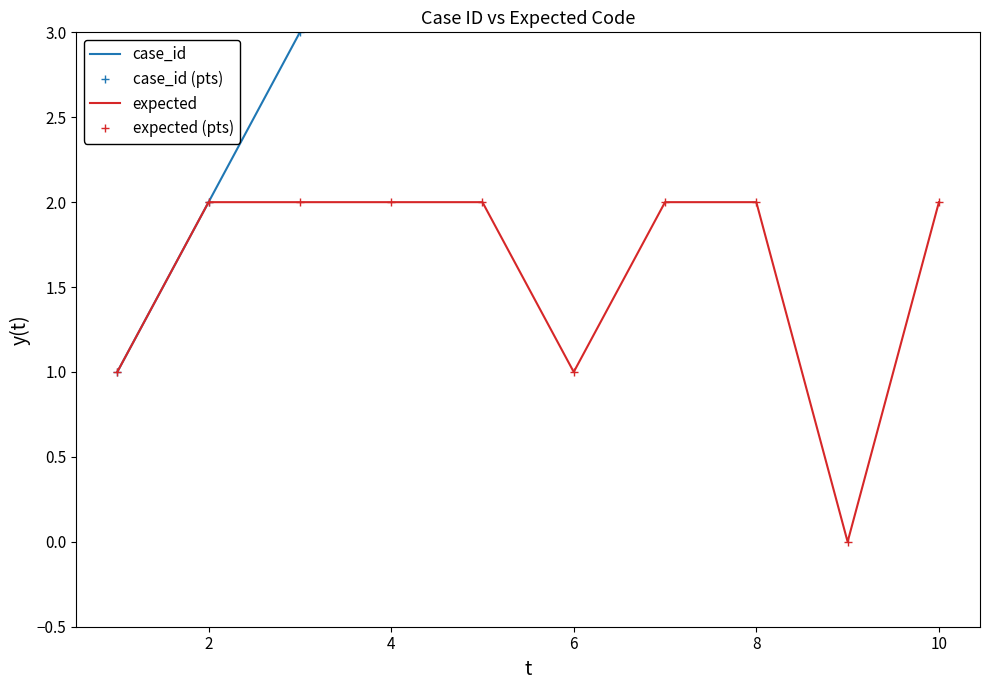

Which series has the largest total across all categories?

case_id